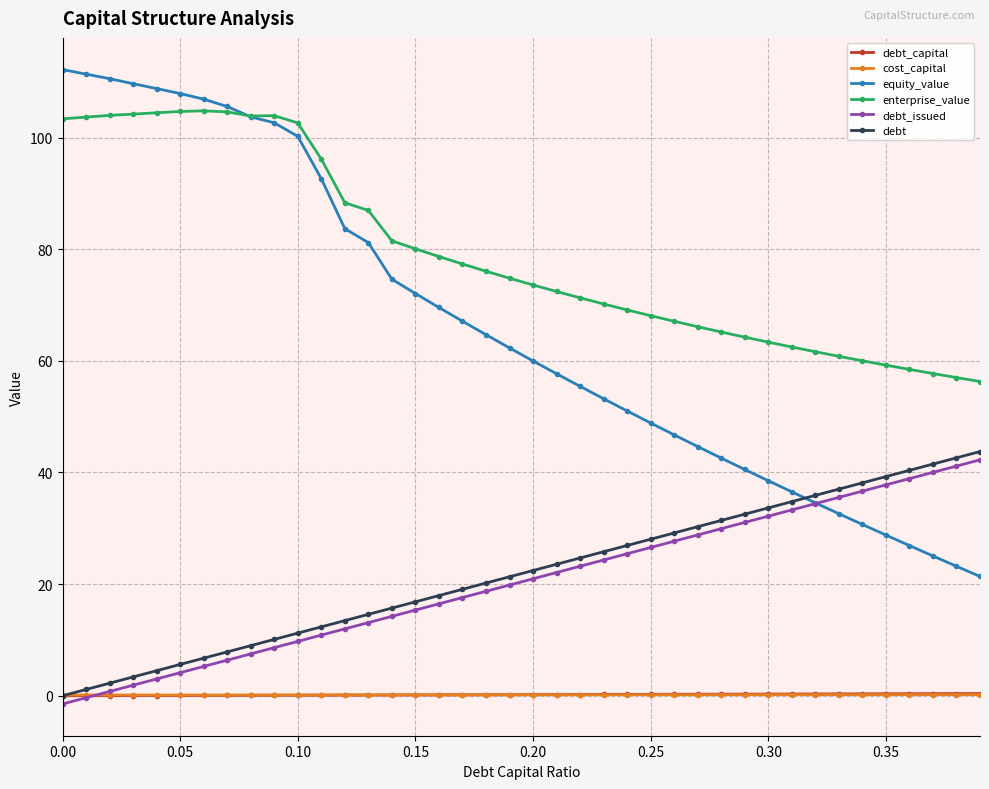

Which series has the largest total across all categories?

enterprise_value